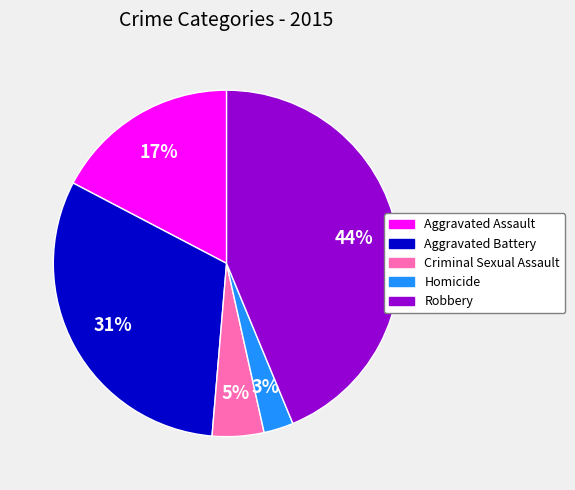

To the nearest percent, what is the combined percentage of Aggravated Assault and Criminal Sexual Assault?

22%